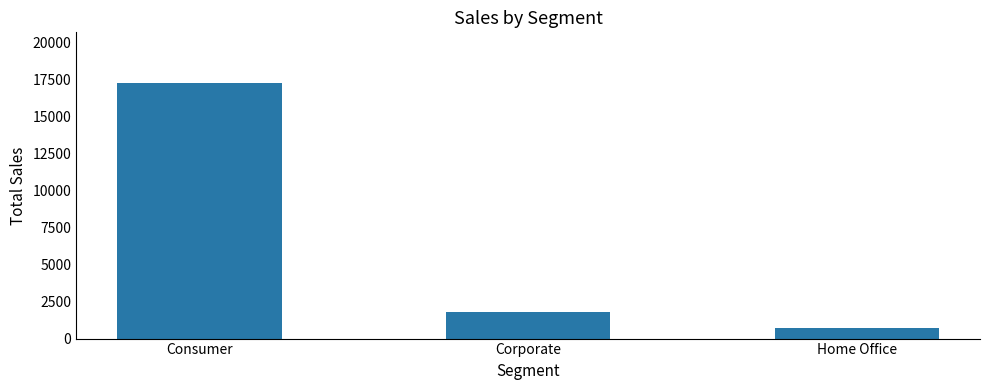

How many categories are shown in the chart?

3